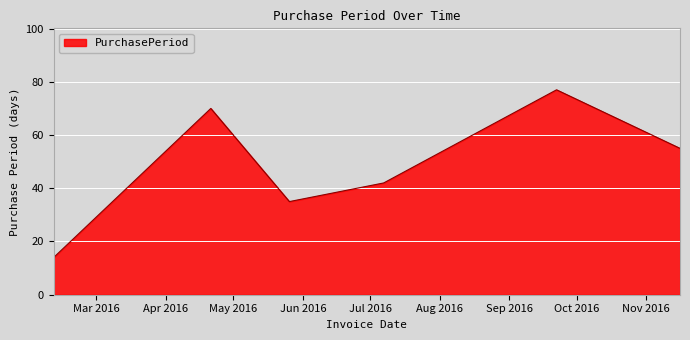

What is the sum of all values?

293